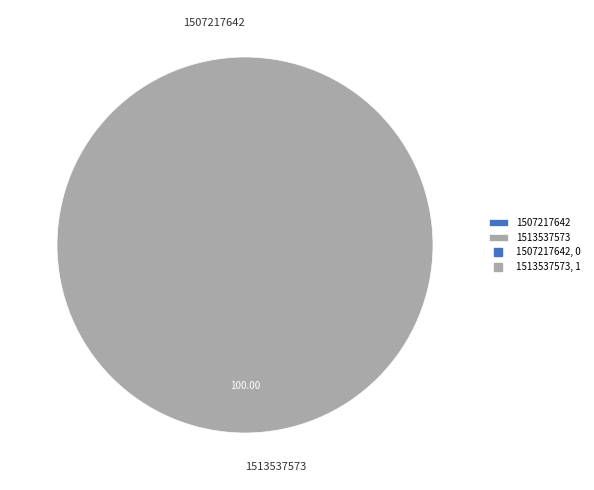

What is the total percentage of 1513537573 and 1507217642?

100.0%